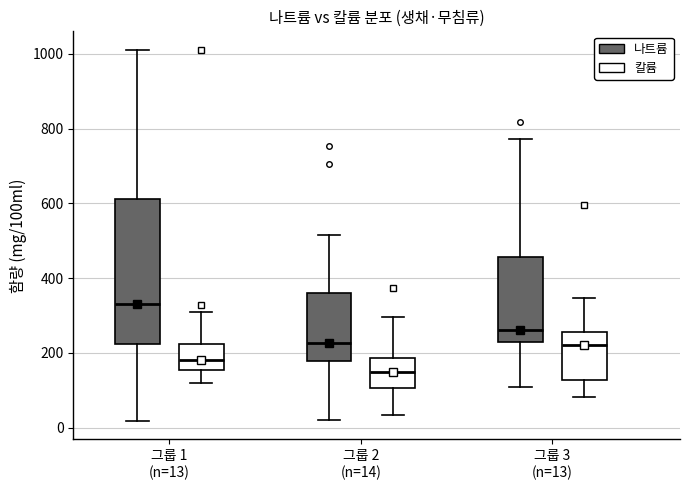

Reading left to right, read every box against the y-axis: the position of its median line, the range the box covers, and the ends of its whiskers. The values are not printed on the chart, so give them approximately, as read against the axis.

그룹 1 (n=13) (나트륨): median 340, box 220 to 620, whiskers 20 to 1020
그룹 1 (n=13) (칼륨): median 180, box 160 to 220, whiskers 120 to 320
그룹 2 (n=14) (나트륨): median 220, box 180 to 360, whiskers 20 to 520
그룹 2 (n=14) (칼륨): median 160, box 100 to 180, whiskers 40 to 300
그룹 3 (n=13) (나트륨): median 260, box 220 to 460, whiskers 100 to 780
그룹 3 (n=13) (칼륨): median 220, box 120 to 260, whiskers 80 to 340